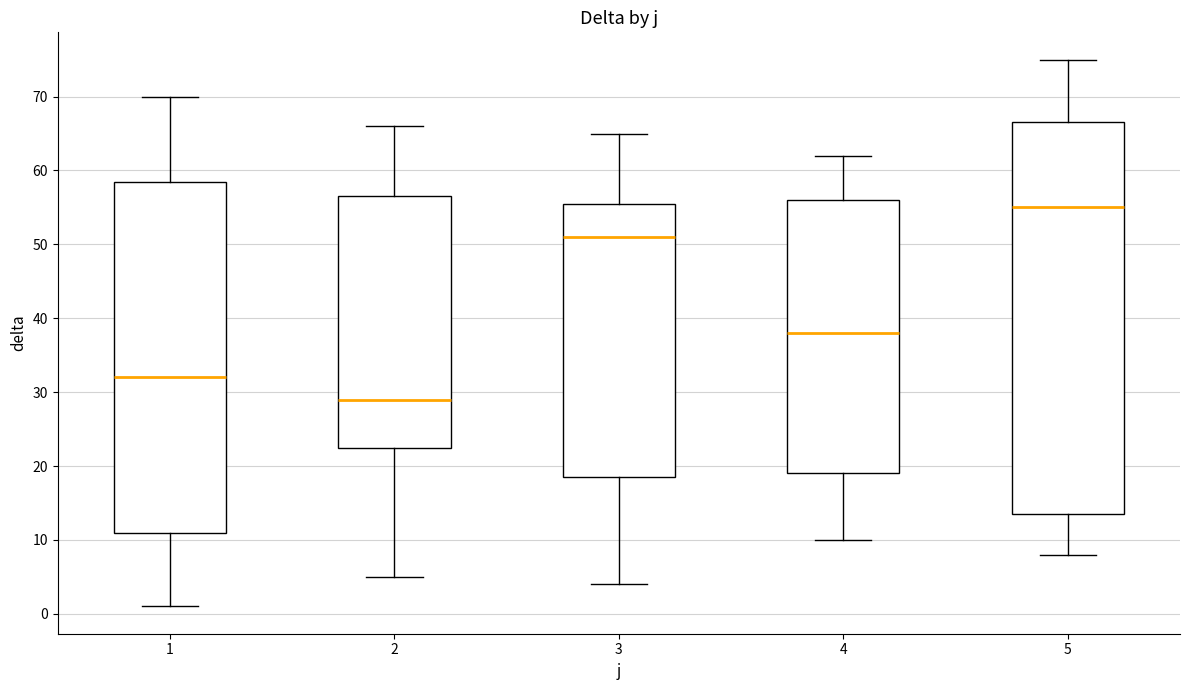

Comparing the boxes themselves (not the whiskers), which one is the tallest?

5